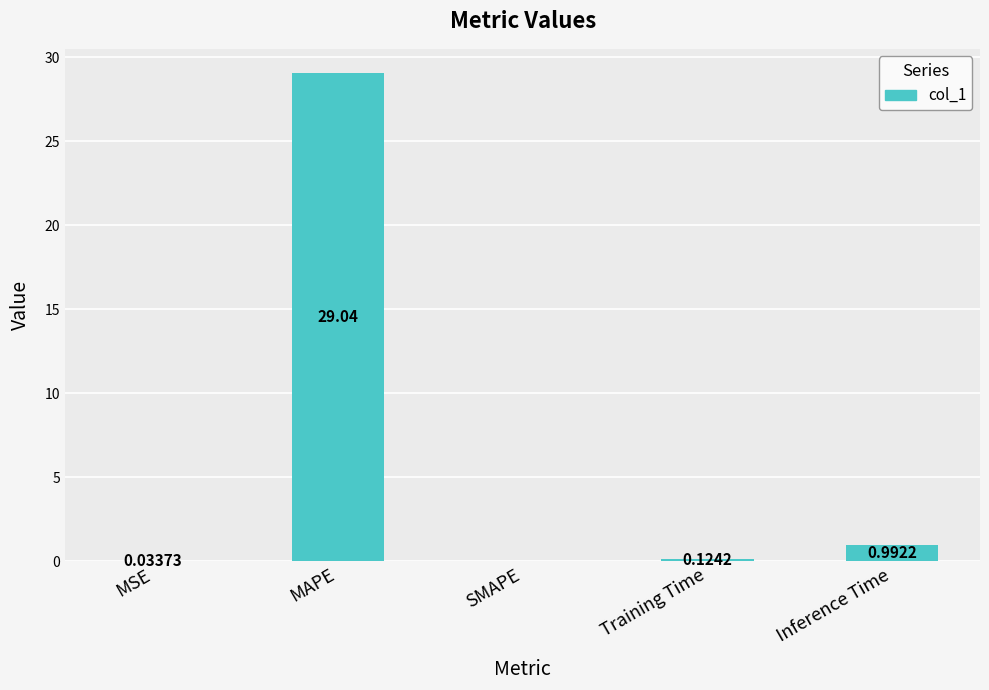

Between MAPE and MSE, which is larger?

MAPE